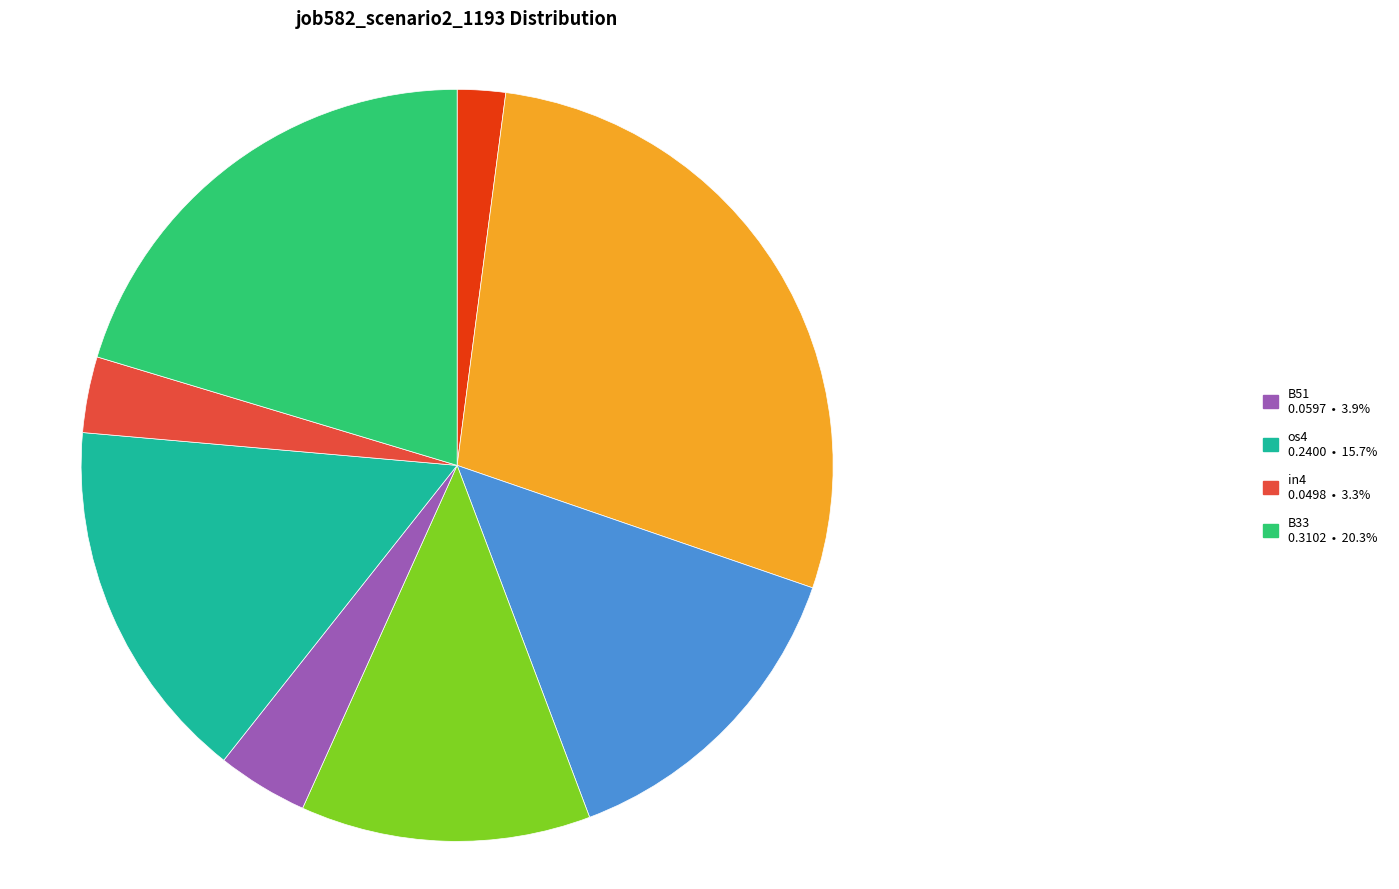

Is there a majority slice in this chart?

No